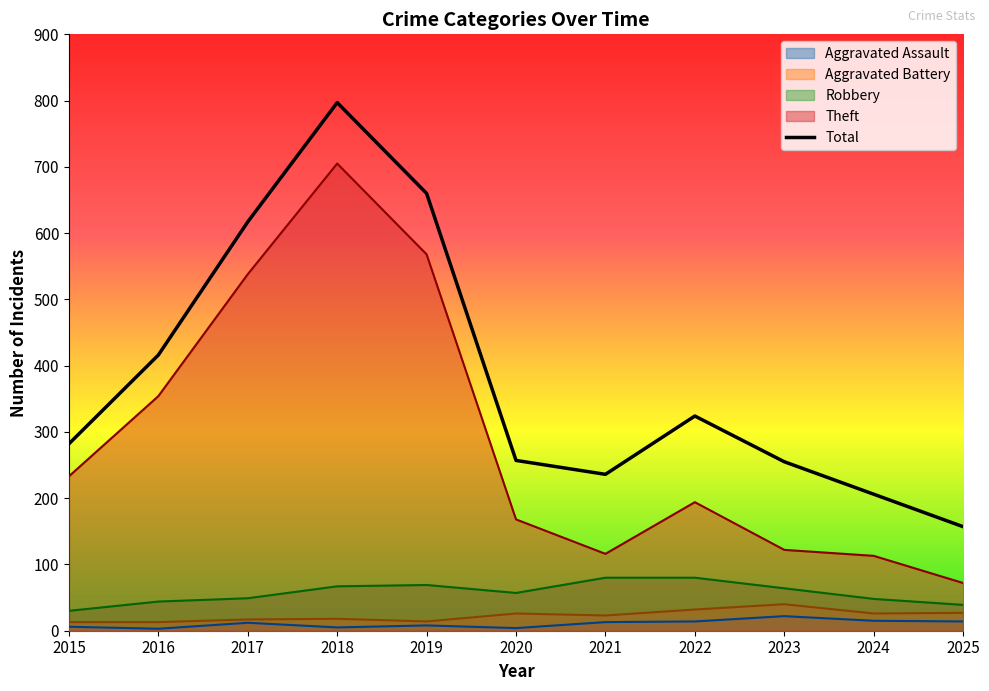

True or false: Aggravated Battery and Aggravated Assault cross at least once.

False